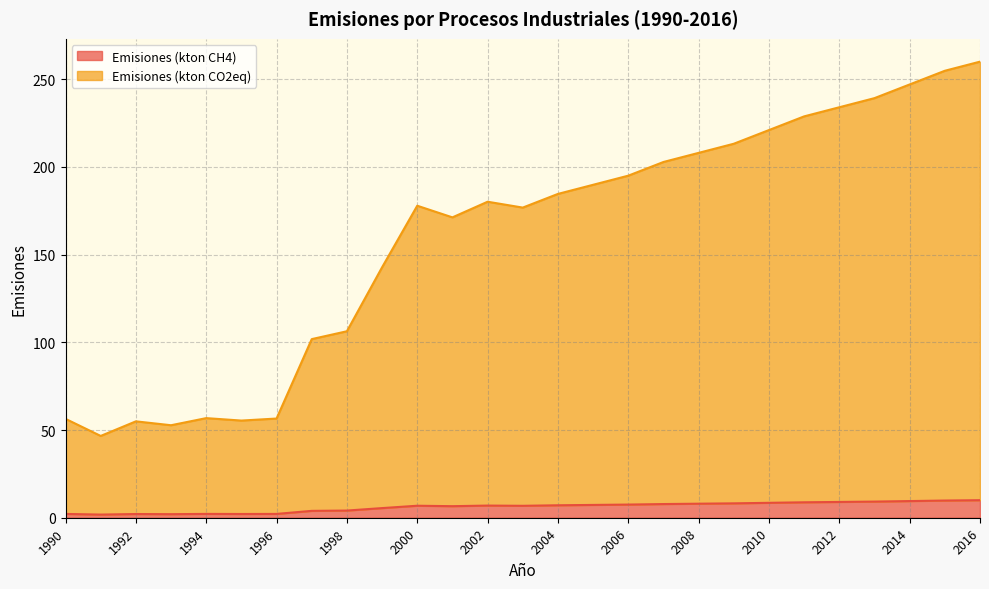

In Emisiones (kton CO2eq), how many points are higher than both neighbors (excluding endpoints)?

4